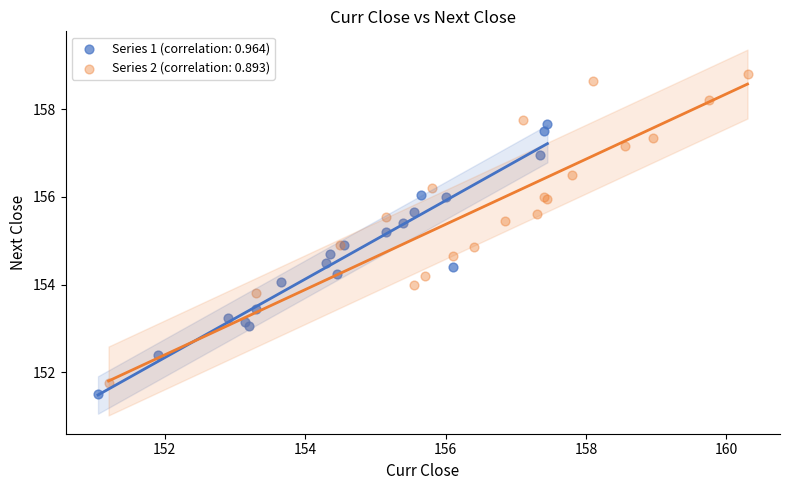

Which series has the widest spread of Y values?

Series 2 (correlation: 0.893)